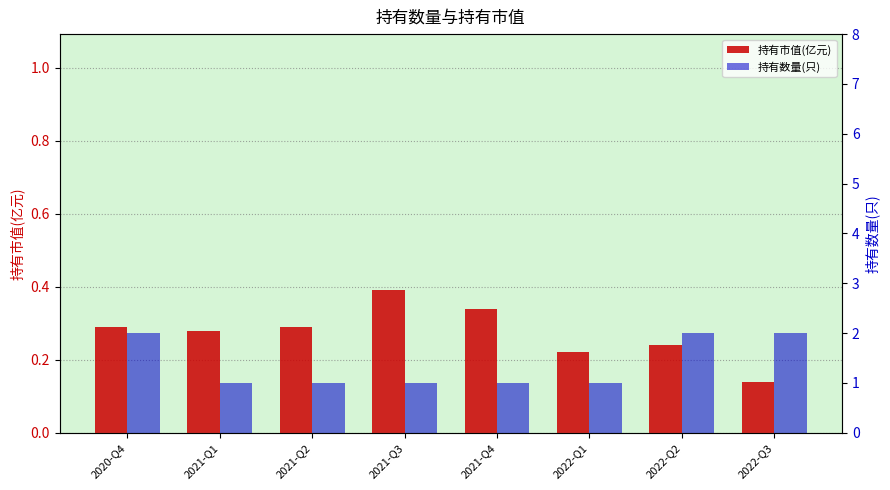

The value of 持有市值(亿元) at 2021-Q1 is 0.3. True or false?

True